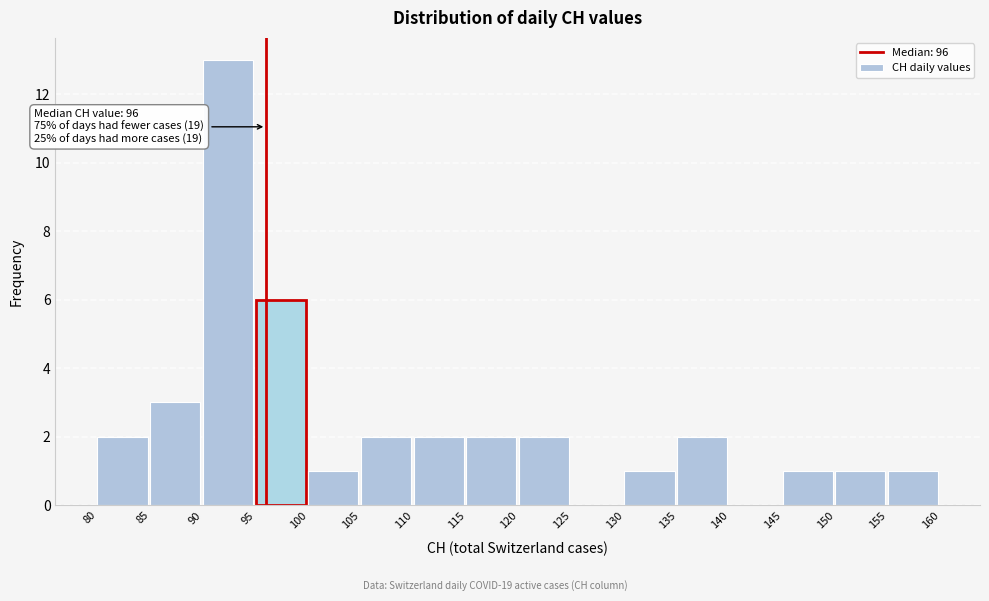

Over which range of the x-axis is the bar tallest?

90 to 95